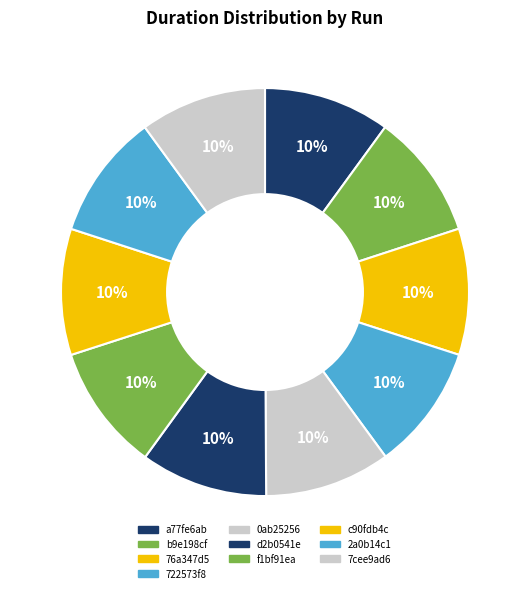

What is the largest slice in the pie chart?

d2b0541e